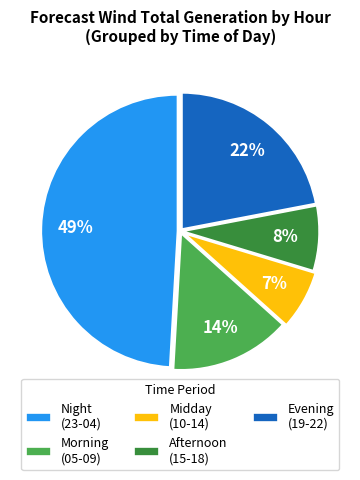

Is the sum of Afternoon (15-18) and Evening (19-22) greater than half?

No